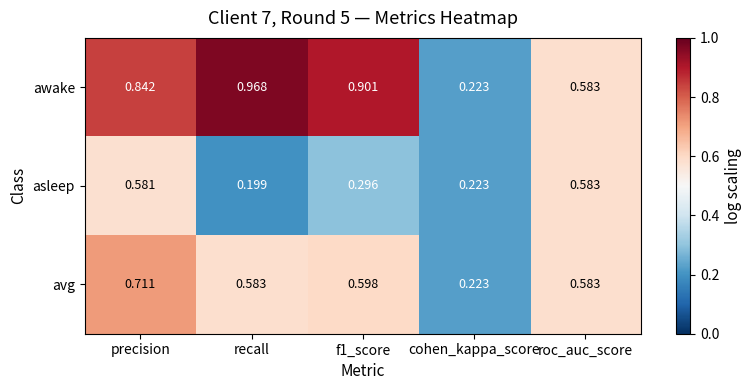

Which series has the largest total across all categories?

awake